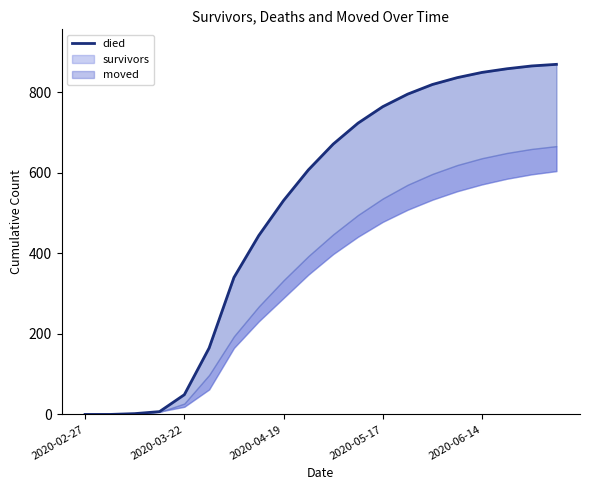

Count the number of categories in the chart.

20